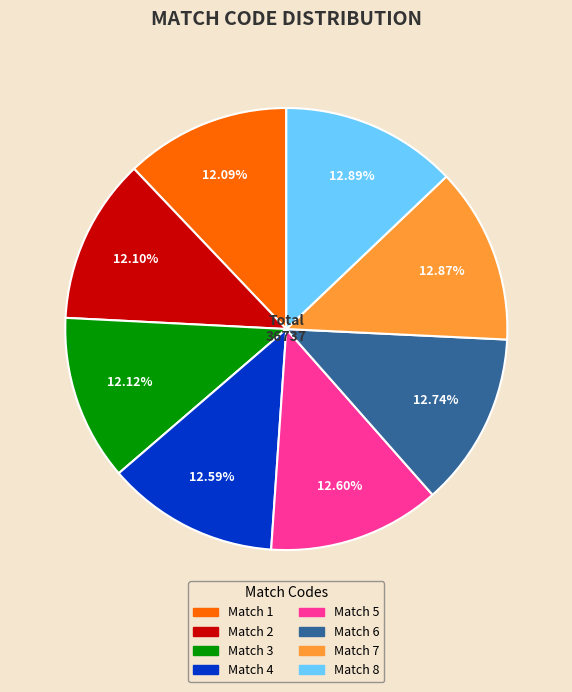

Is it true that Match 3 is 1% of the pie?

False